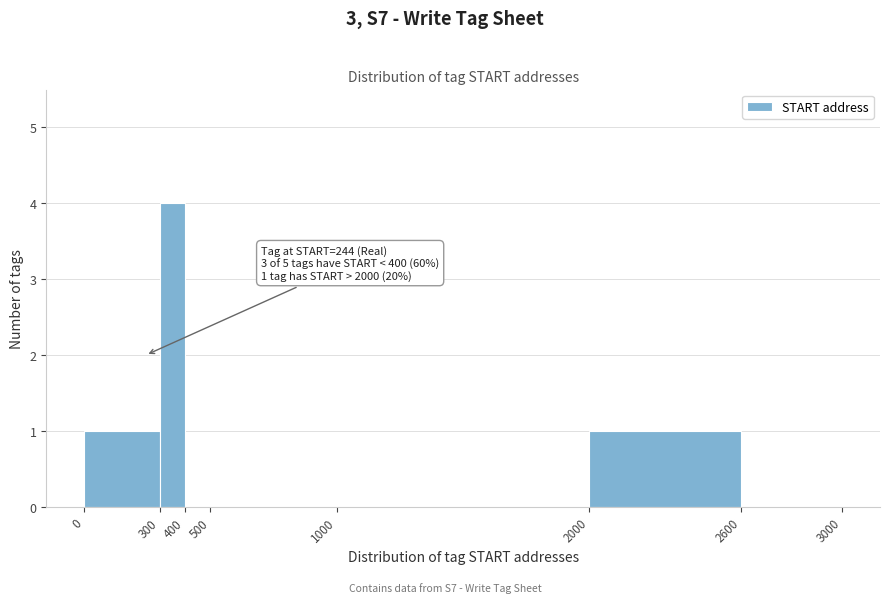

Over which range of the x-axis is the bar tallest?

300 to 400